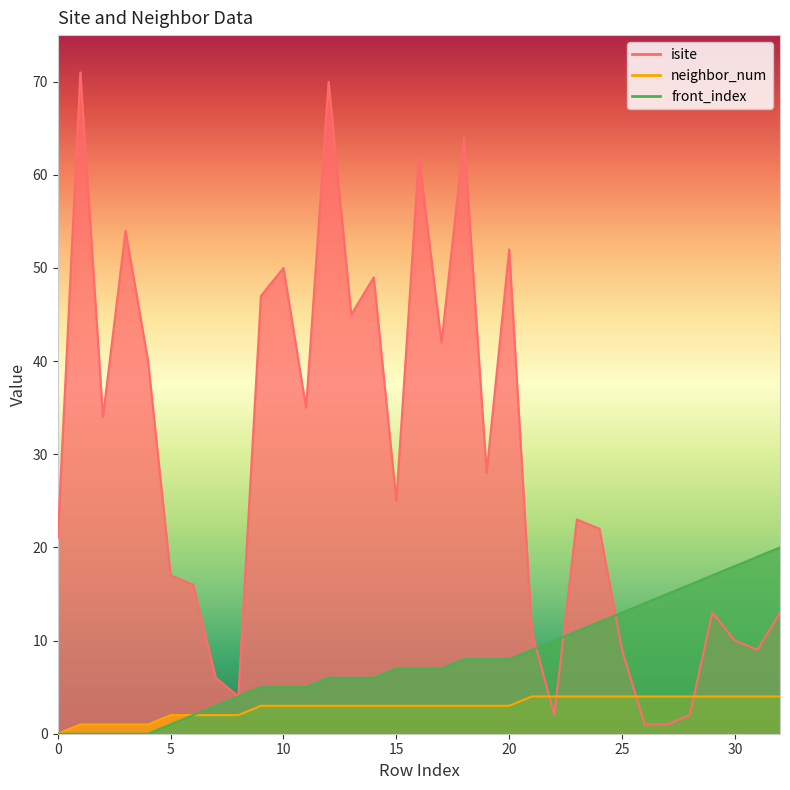

Rank the series by their average value, from highest to lowest.

isite, front_index, neighbor_num